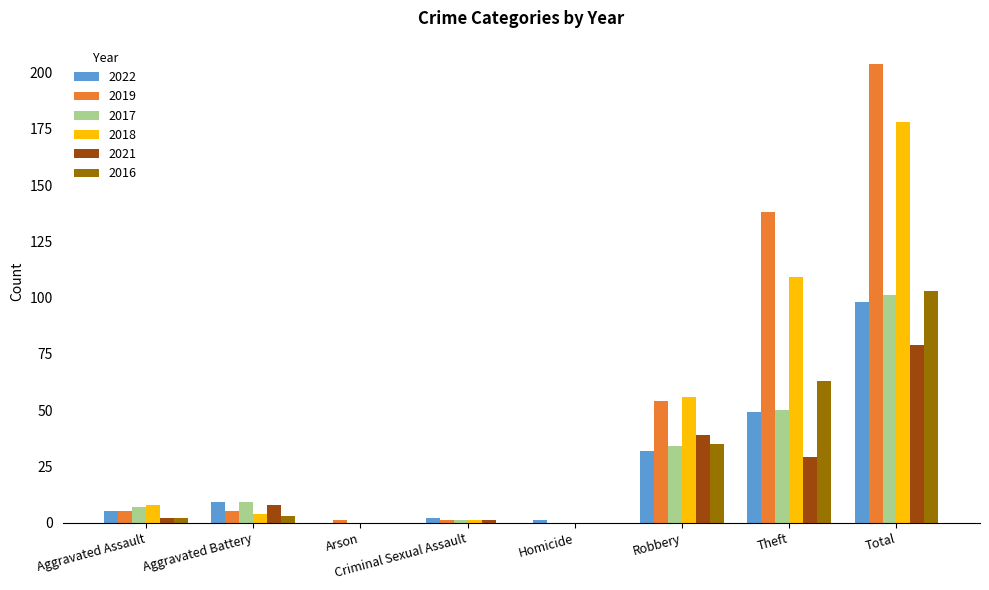

Reading left to right, extract all data points from this chart.

2022: 5	9	0	2	1	32	49	98
2019: 5	5	1	1	0	54	138	204
2017: 7	9	0	1	0	34	50	101
2018: 8	4	0	1	0	56	109	178
2021: 2	8	0	1	0	39	29	79
2016: 2	3	0	0	0	35	63	103